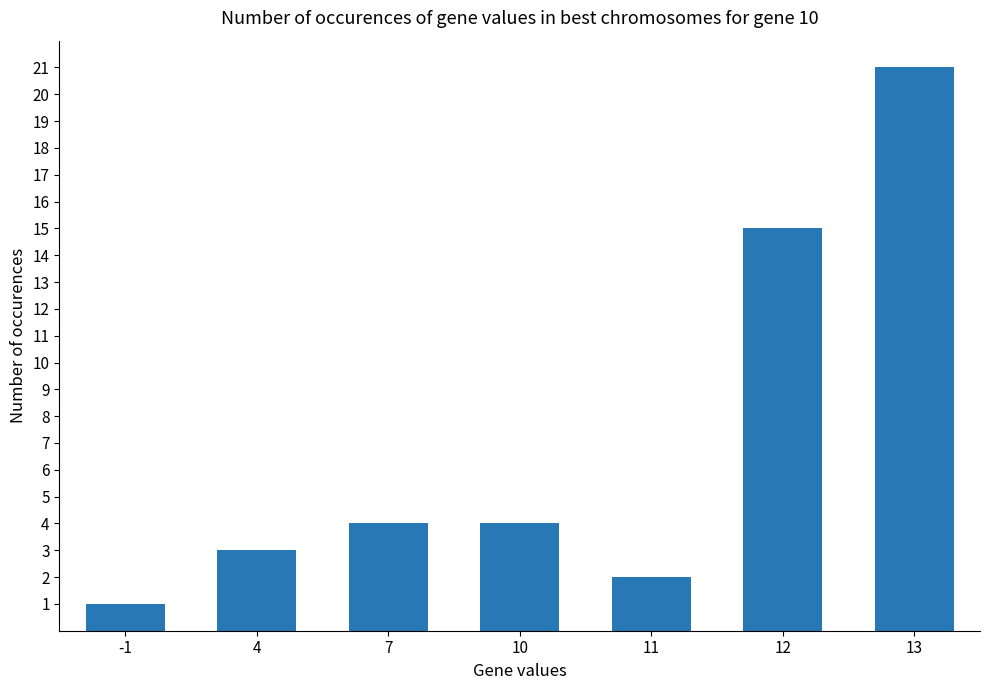

What is the difference between the values at 4 and 13?

18